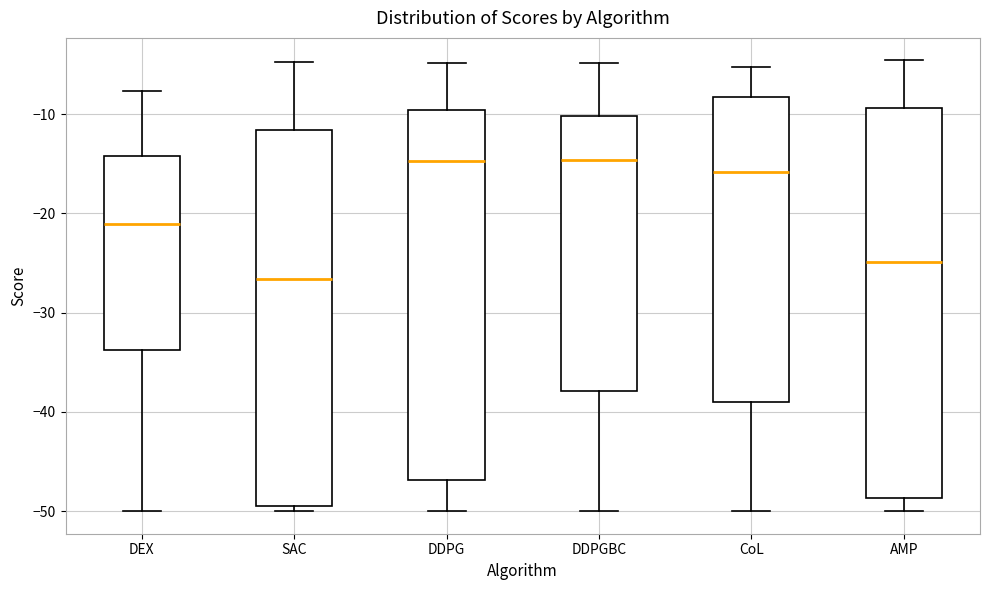

Which box has the lowest median line?

SAC